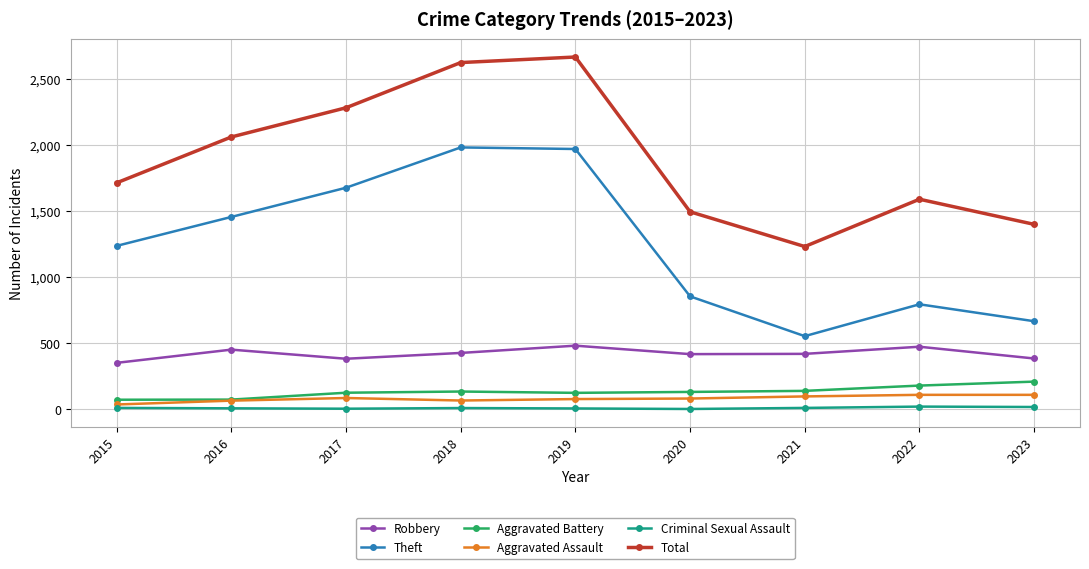

True or false: Theft and Aggravated Battery cross at least once.

False